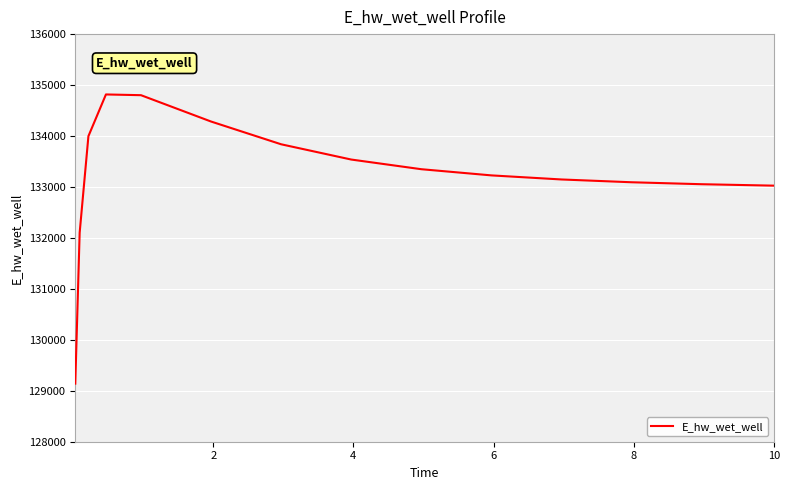

What is the greatest value displayed?

134815.7